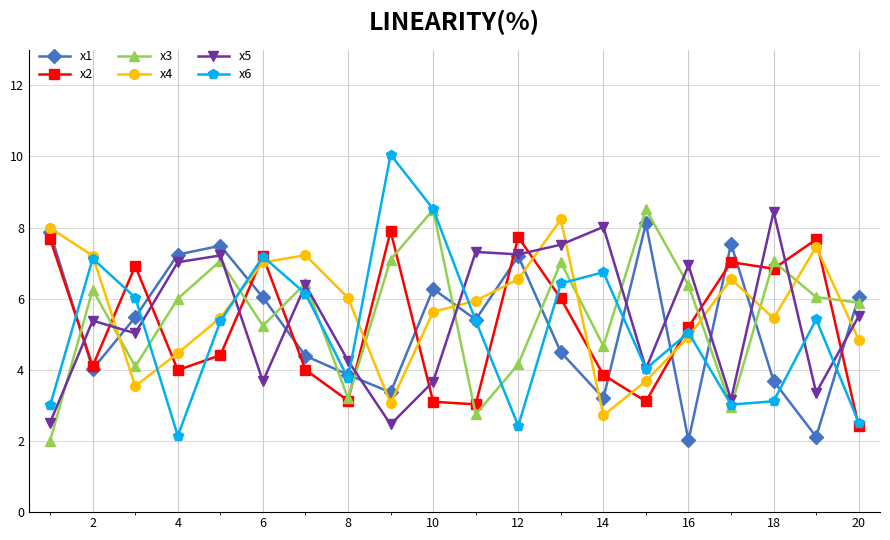

What is the value of the x5 point at the 13th from the left?

7.5